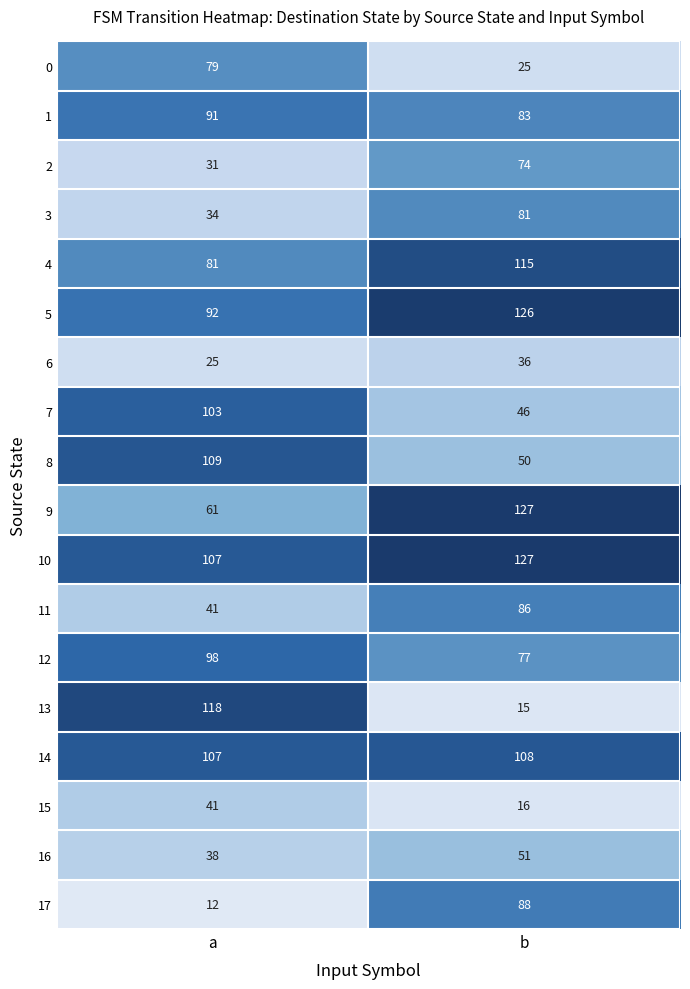

How many categories are shown in the chart?

2